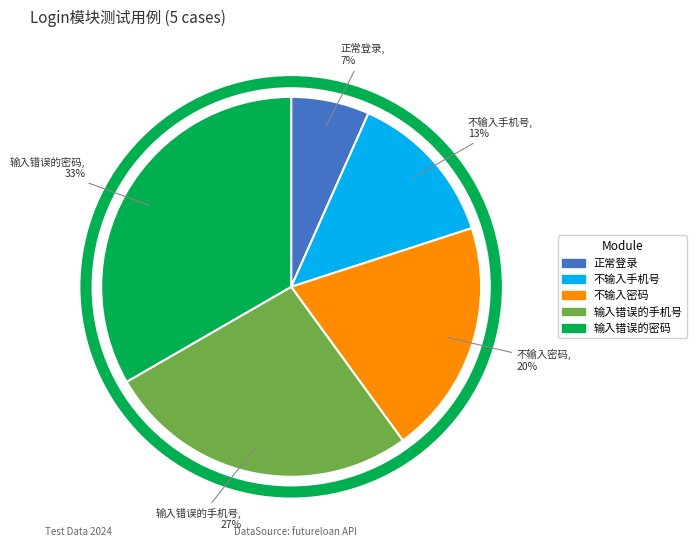

Combined, do 正常登录 and 输入错误的密码 account for over 50%?

No